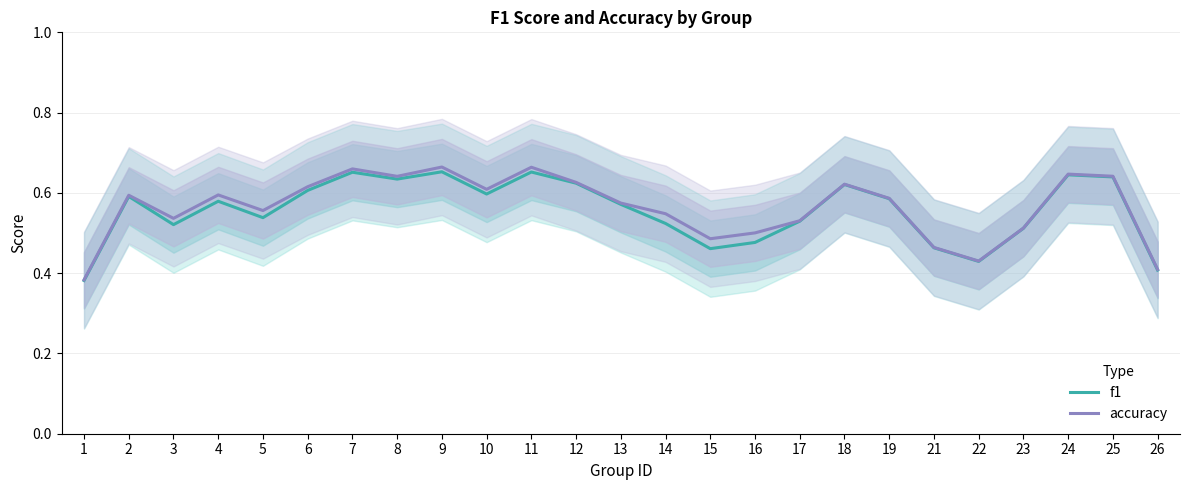

At which category does f1 reach its first local valley?

3